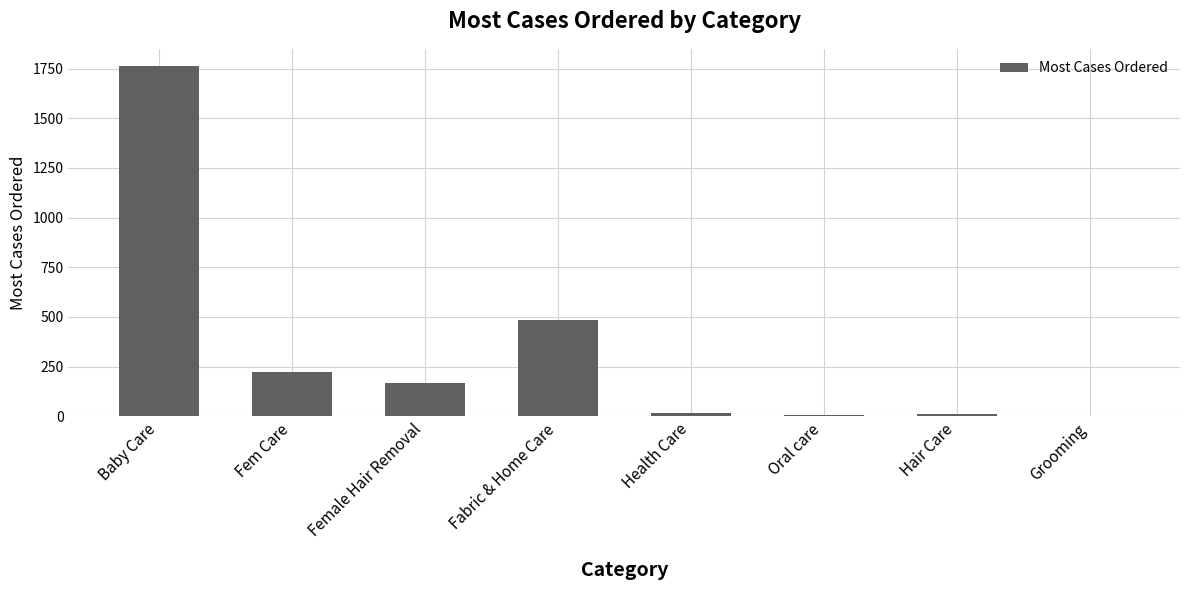

At which label is the value closest to 881?

Fabric & Home Care